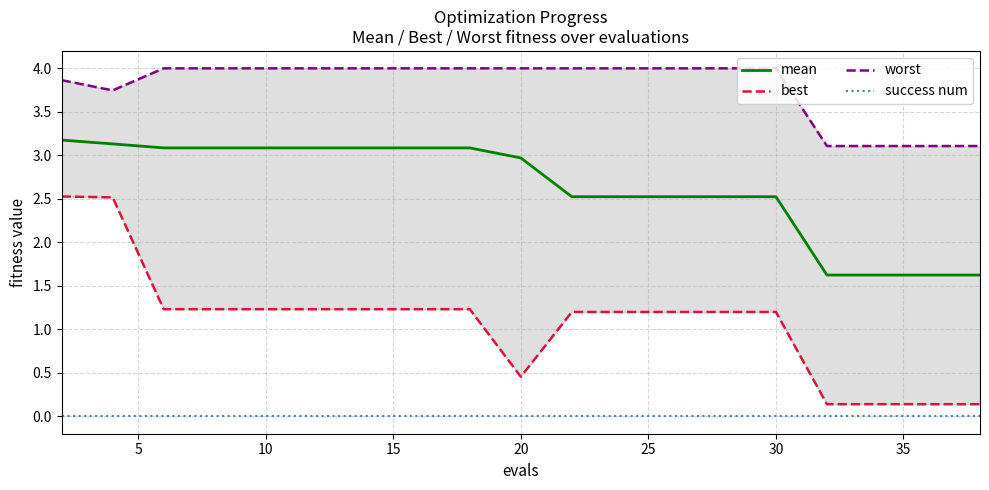

What is the difference between the second highest and second lowest values in the mean series?

1.5